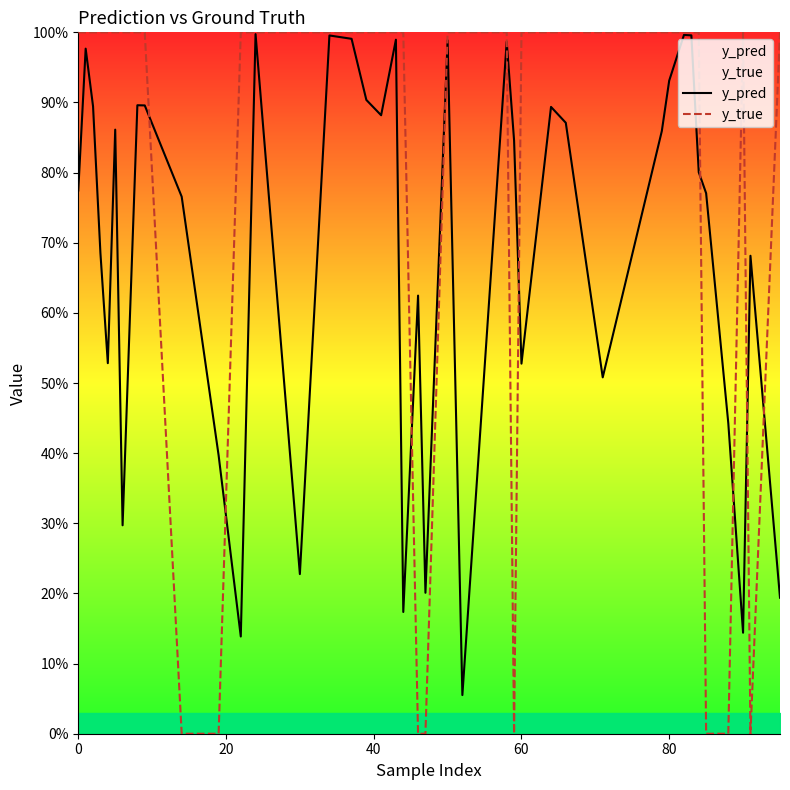

True or false: y_true and y_pred cross at least once.

True